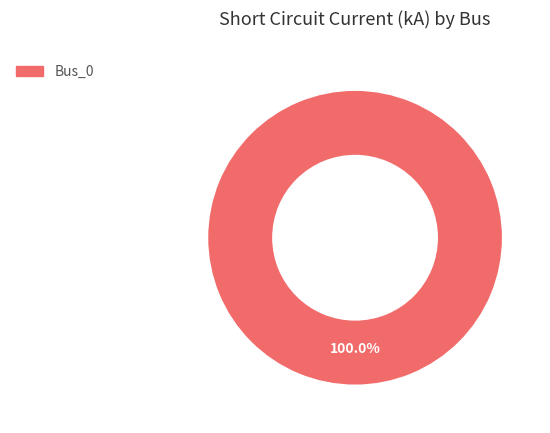

Count the number of slices in the pie.

1